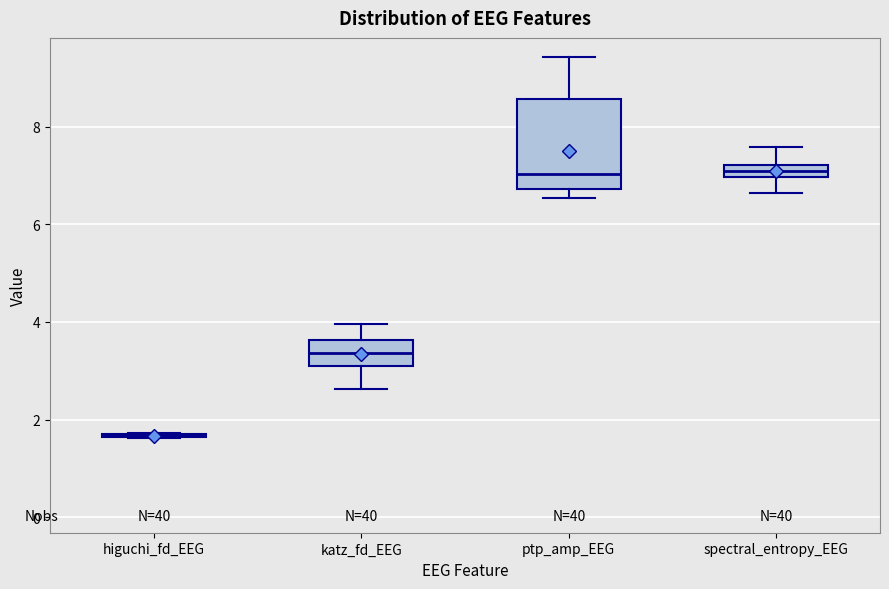

Where does the median line of the box for katz_fd_EEG sit on the y-axis? The values are not printed on the chart, so give them approximately, as read against the axis.

3.4